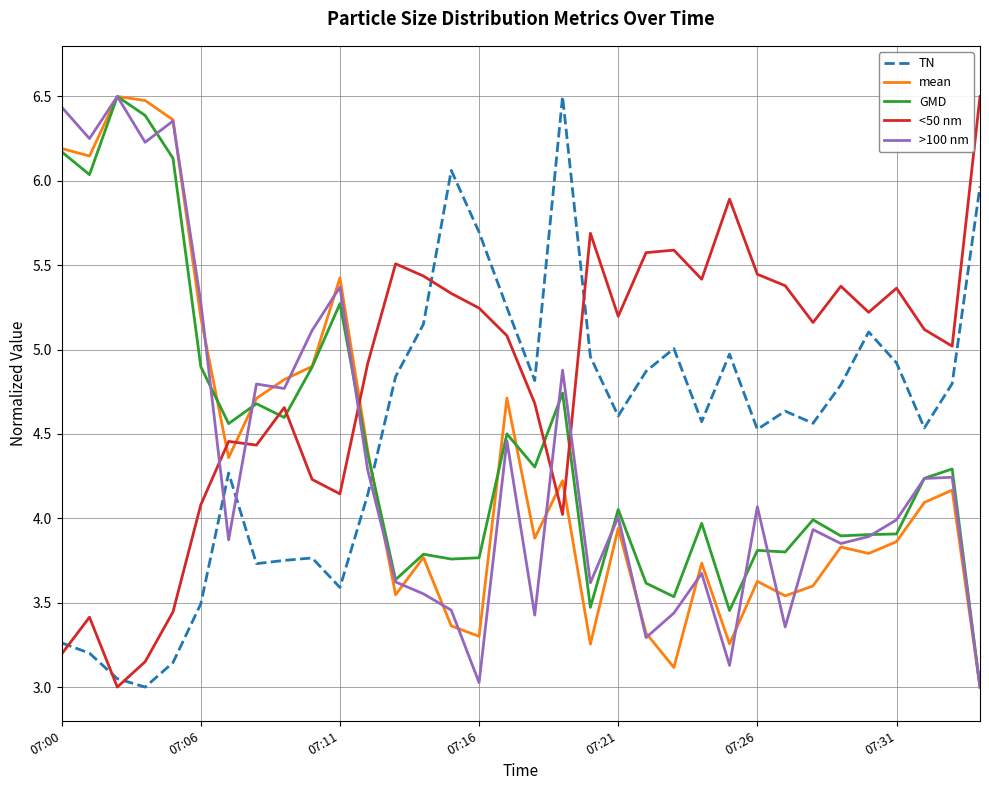

What is the highest value of the mean series?

6.5